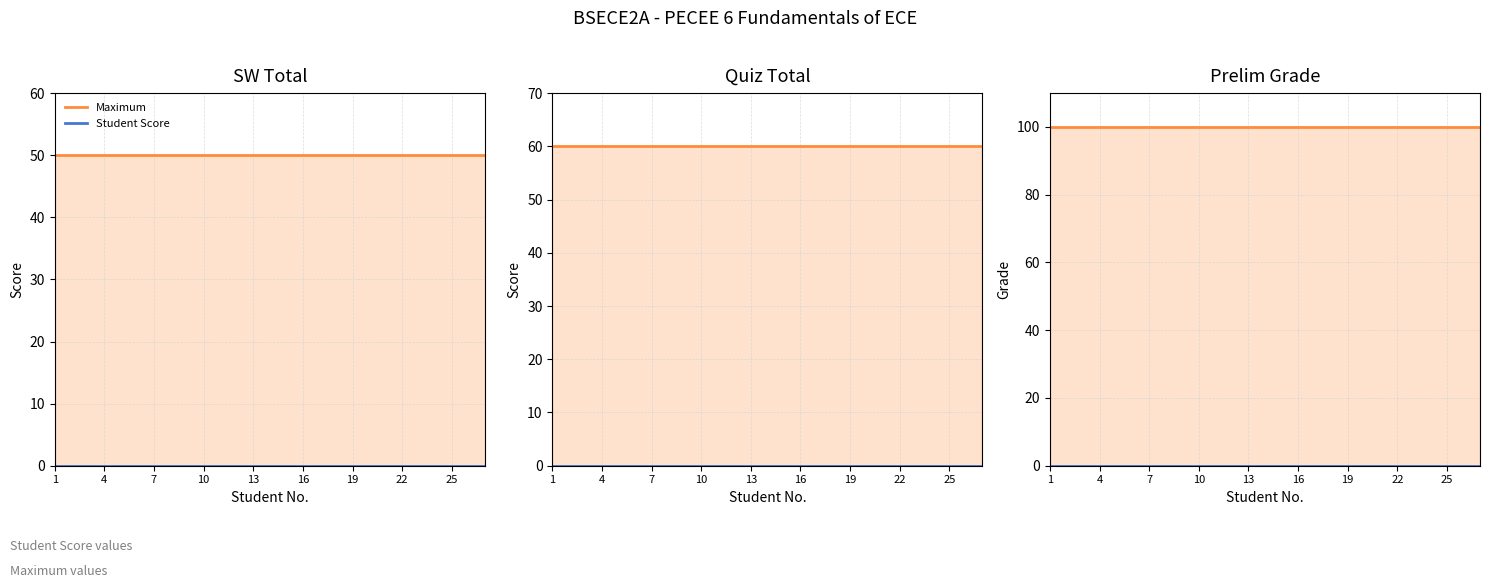

How many lines are shown in the chart?

2